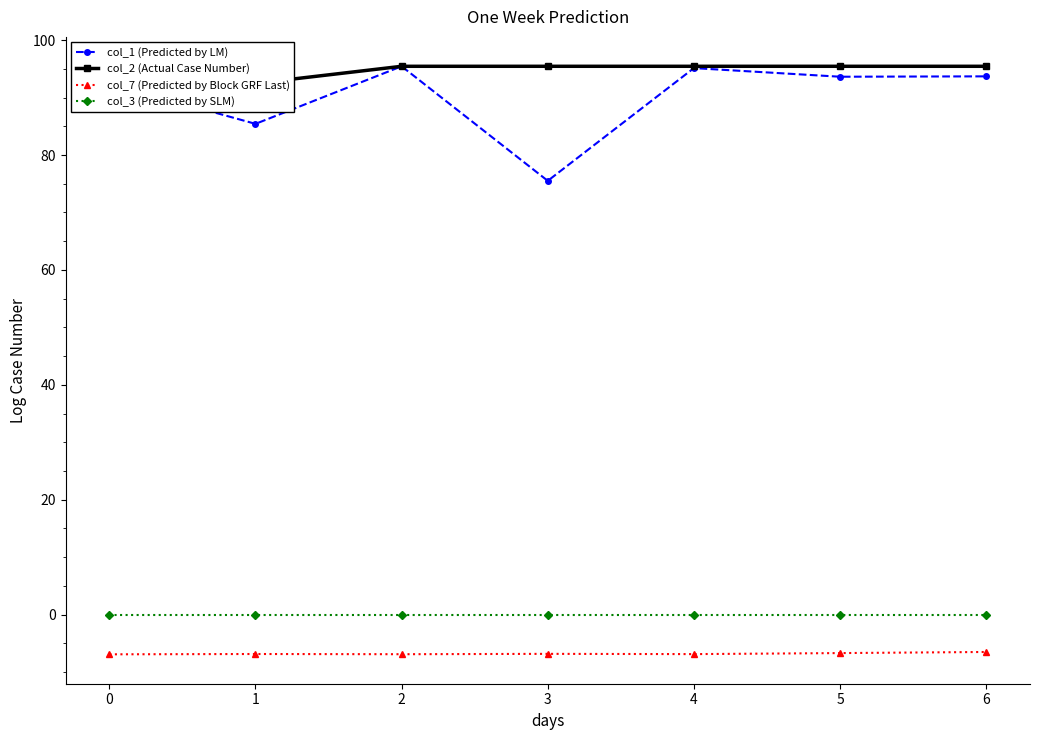

True or false: col_3 (Predicted by SLM) and col_1 (Predicted by LM) intersect in this chart.

False